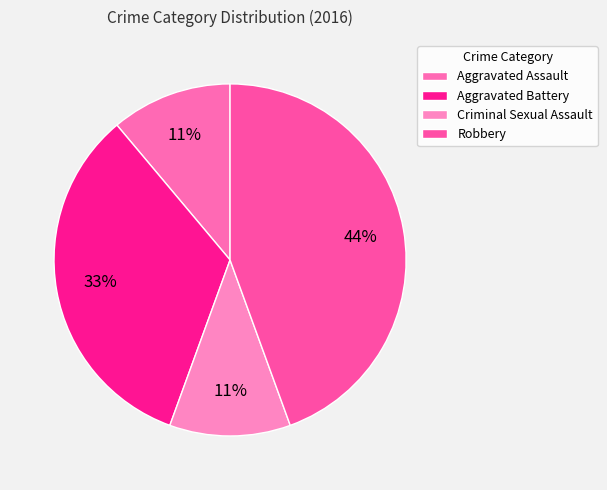

Rank the categories by value from highest to lowest.

Robbery, Aggravated Battery, Aggravated Assault, Criminal Sexual Assault